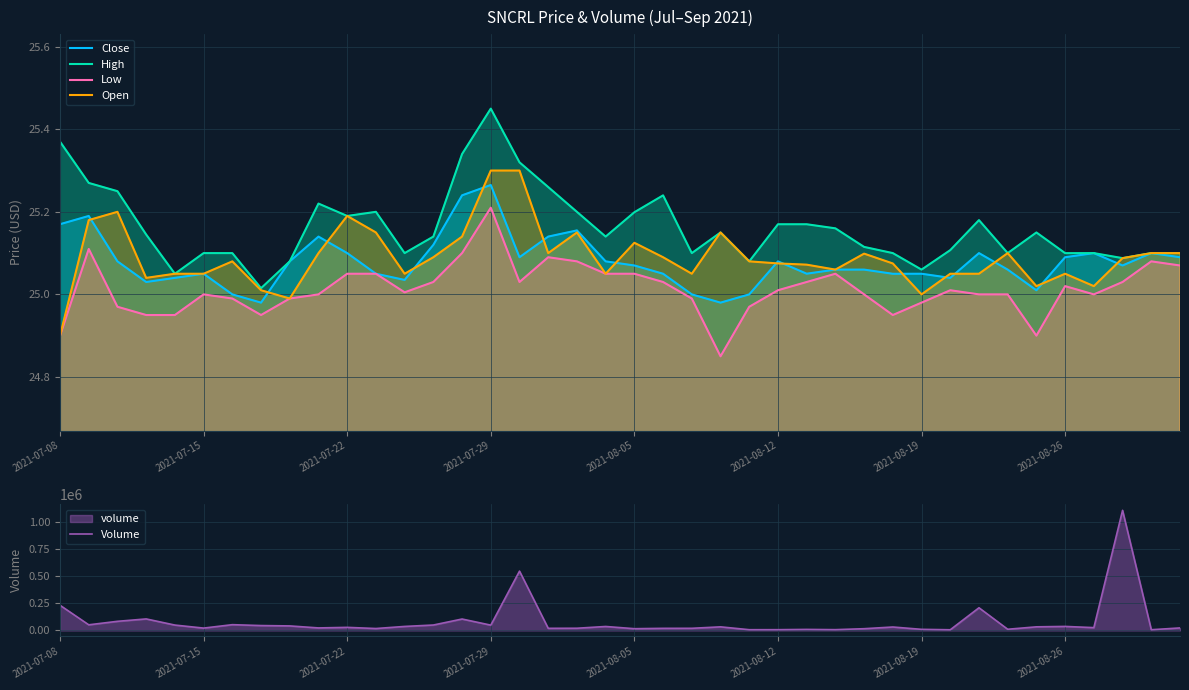

Which series has the largest range (max minus min)?

Volume